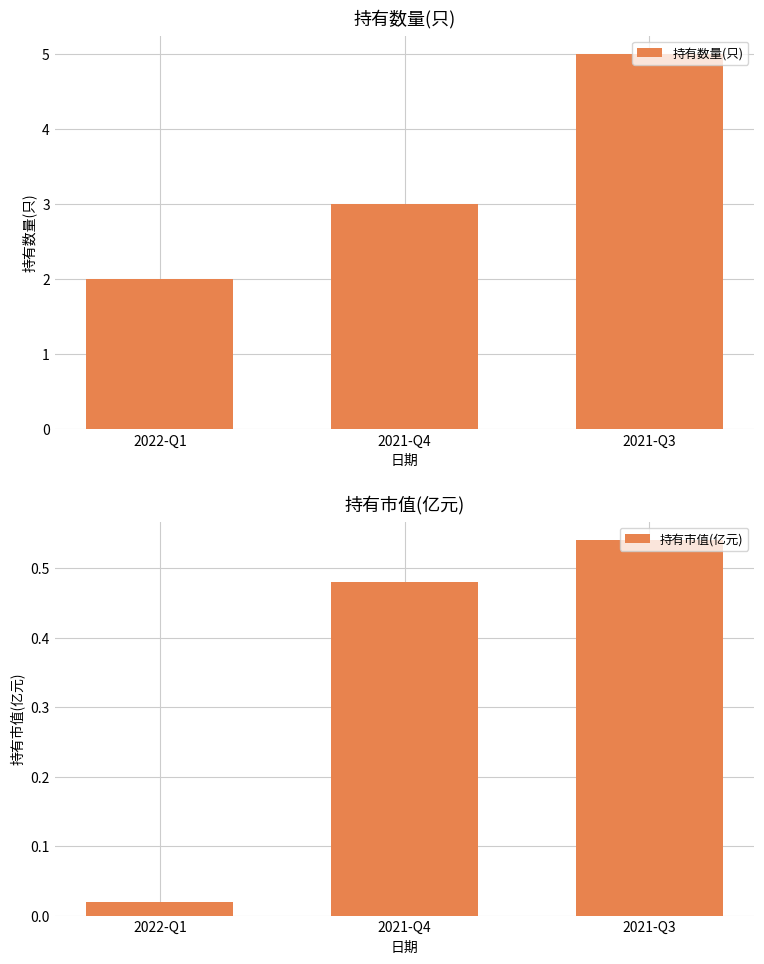

Reading left to right, transcribe all the data shown in this chart.

持有数量(只): 2.0	3.0	5.0
持有市值(亿元): 0.0	0.5	0.5